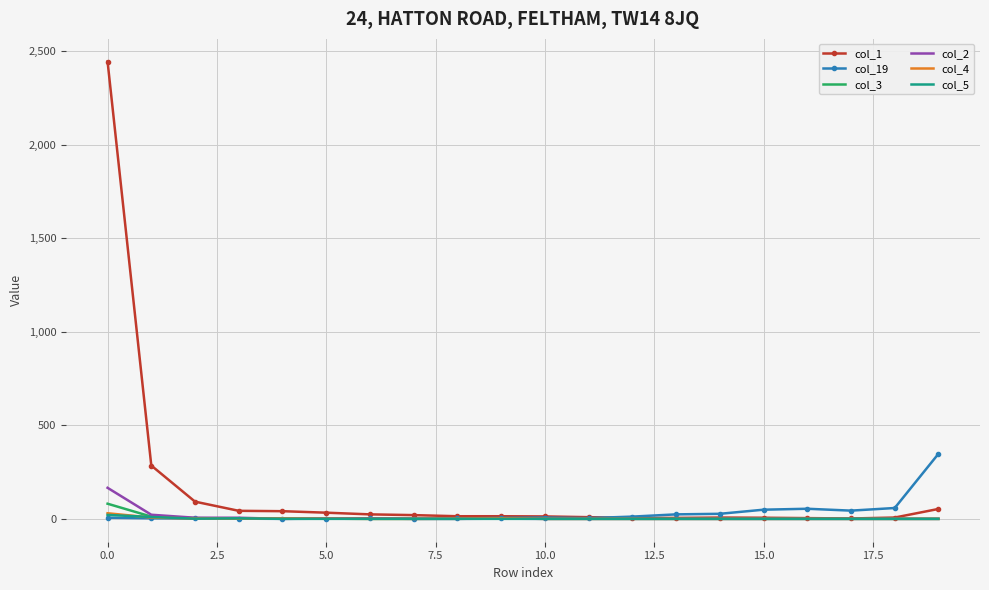

Which series has the largest range (max minus min)?

col_1